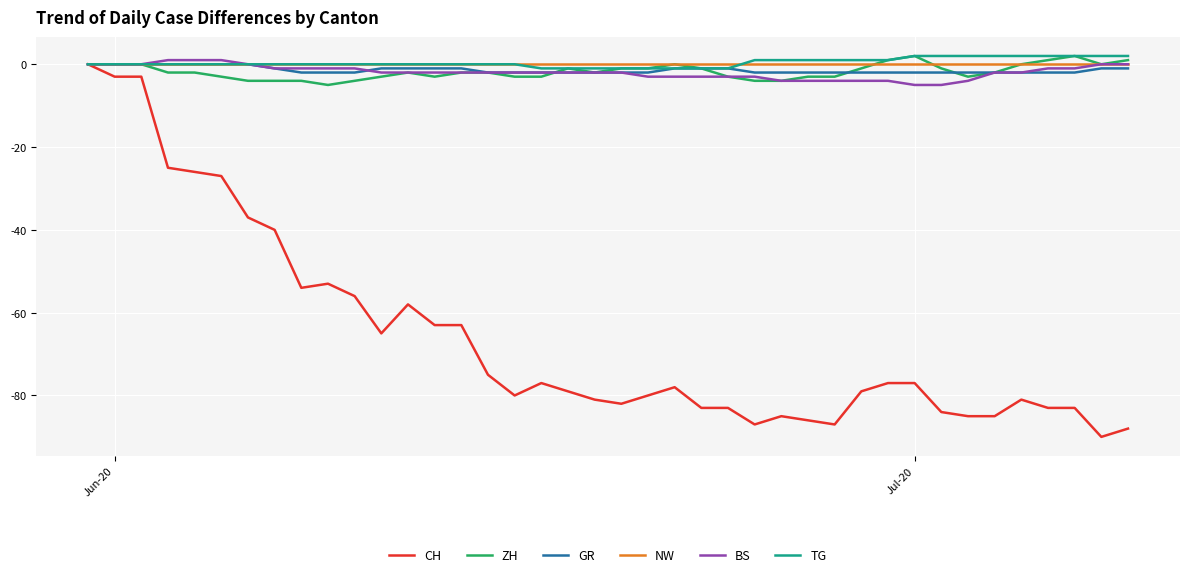

What is the minimum value shown in the chart?

-90